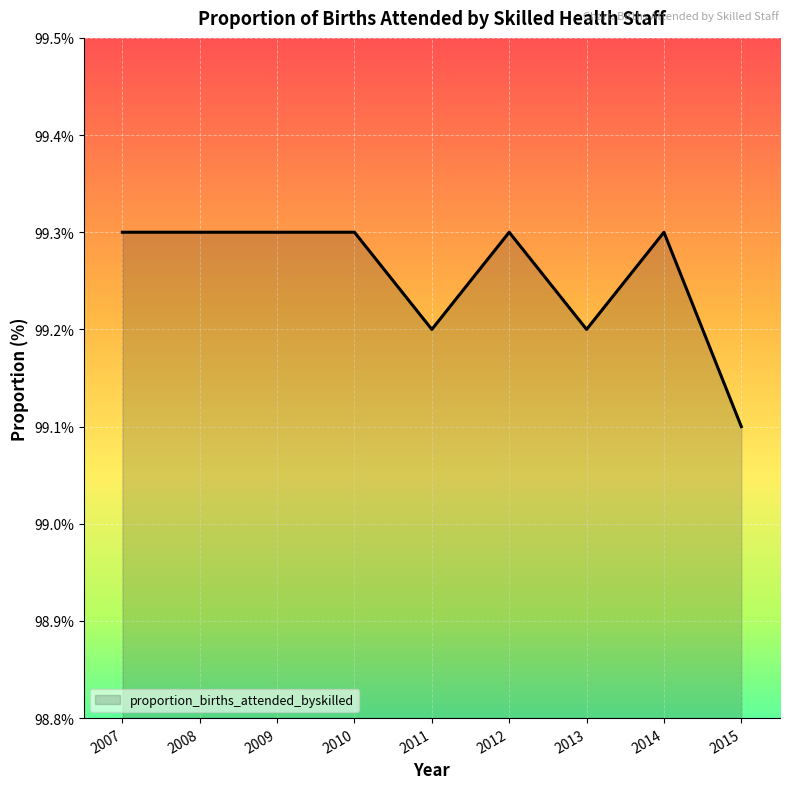

What is the difference between the maximum and second lowest values?

0.1